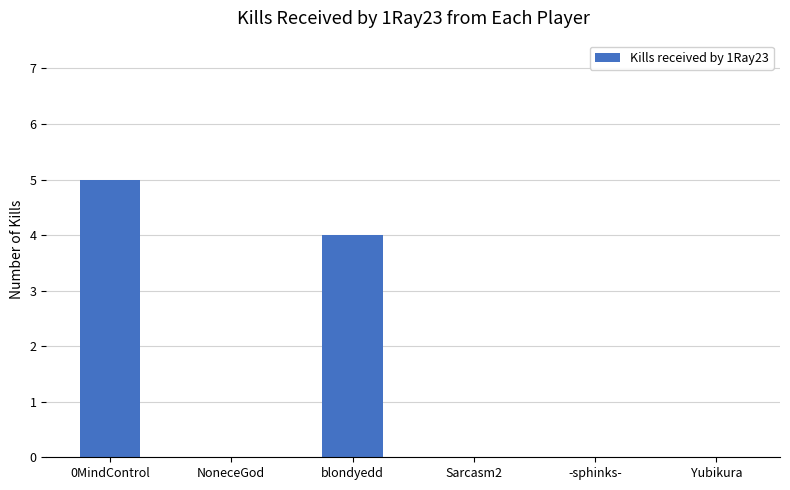

True or false: the data shows 2 at 0MindControl.

False